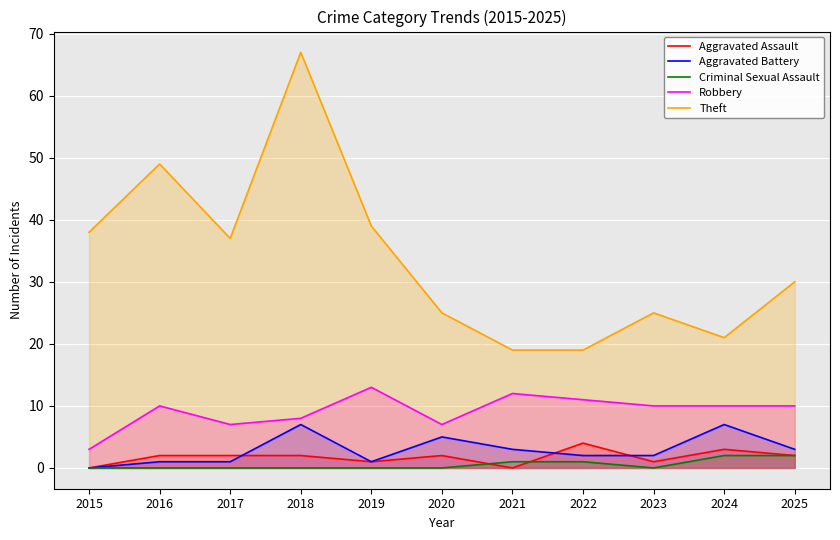

Is the value of Theft at 2016 greater than the value of Aggravated Battery at 2021?

Yes